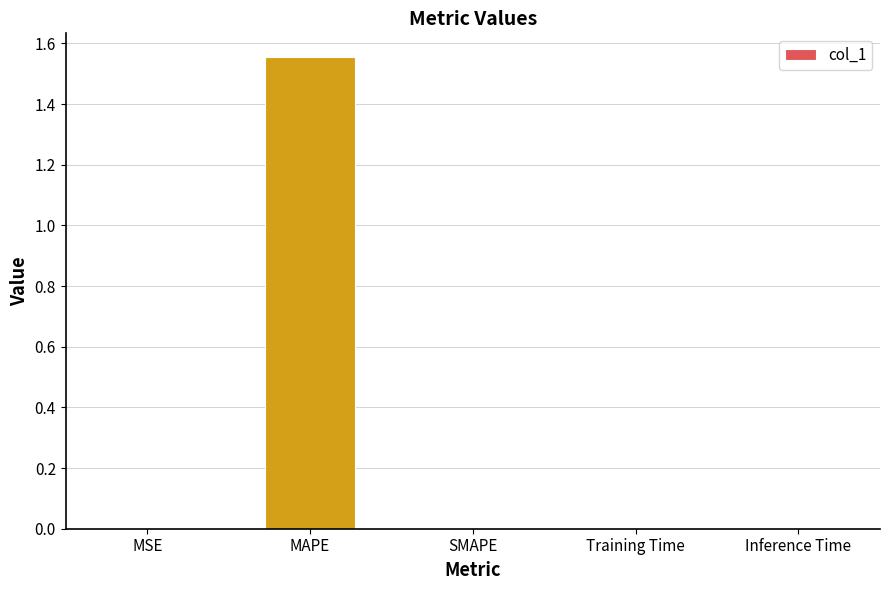

Is it true that the value at Training Time is 0.0?

True